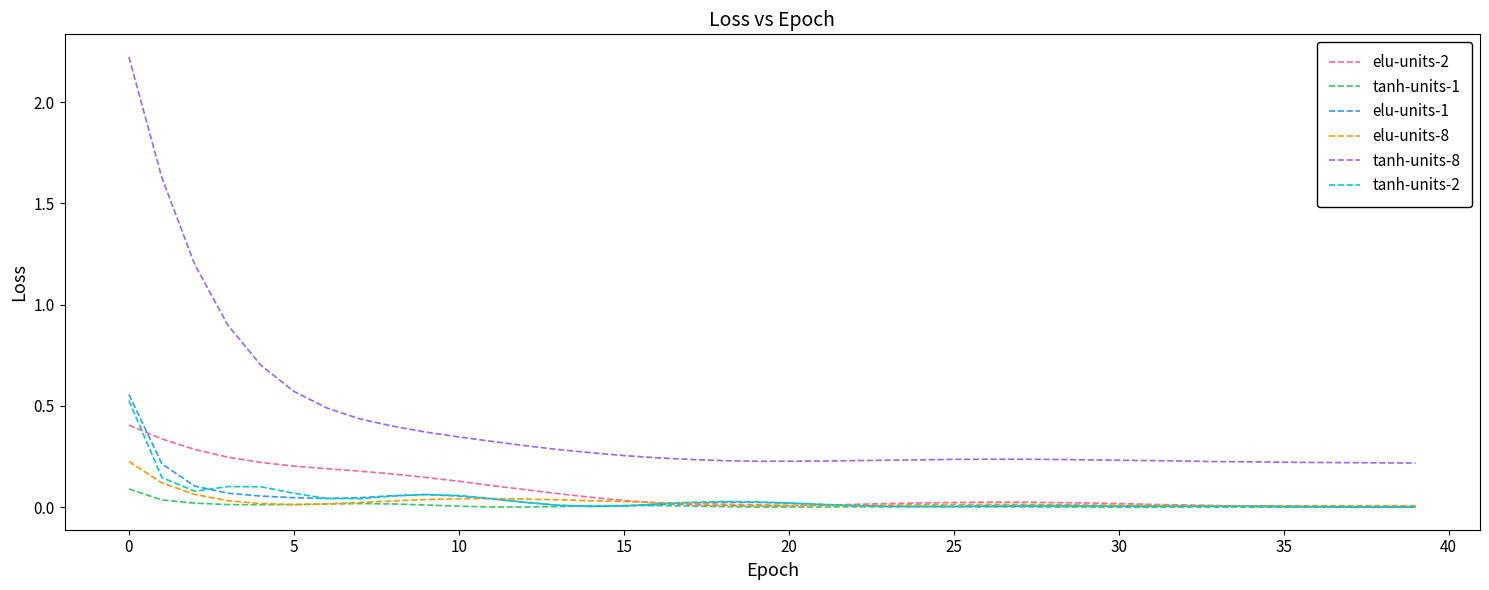

Rank the series by their maximum value, from highest to lowest.

tanh-units-8, elu-units-1, tanh-units-2, elu-units-2, elu-units-8, tanh-units-1